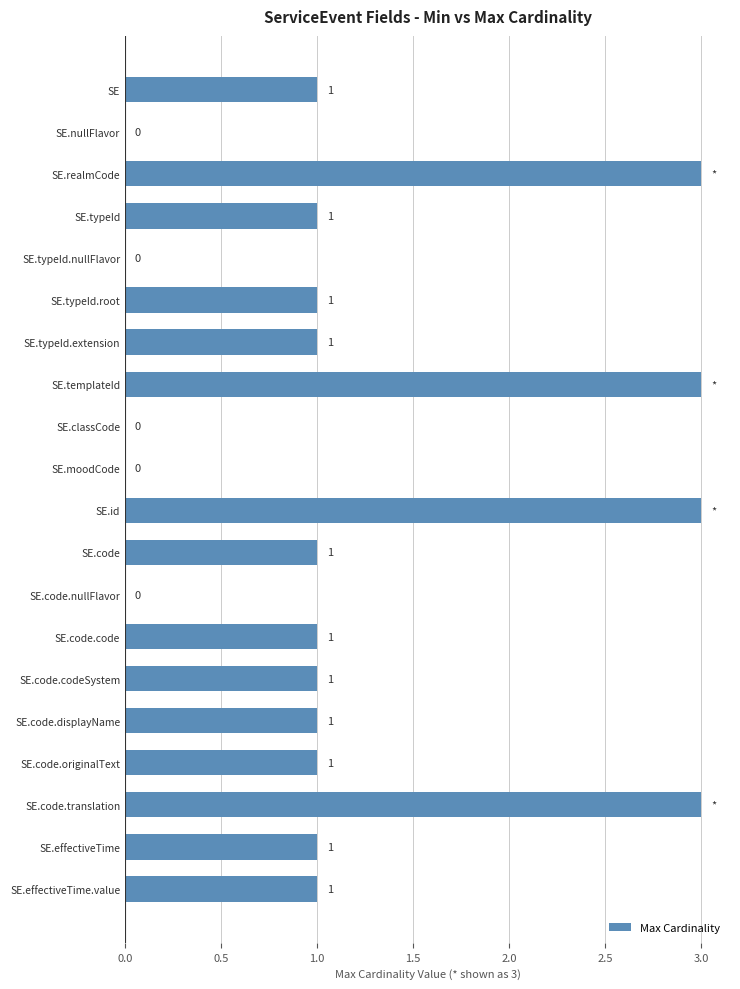

What is the maximum value shown in the chart?

3